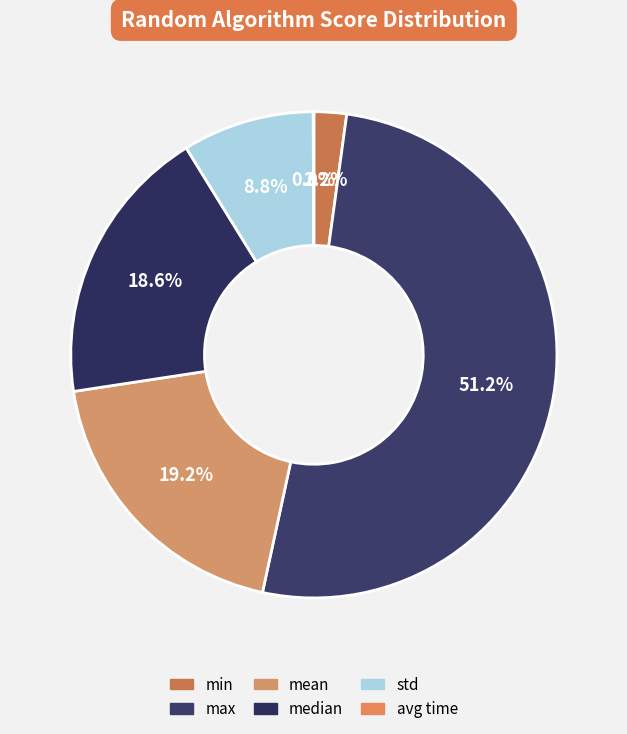

What percentage is the min slice, to the nearest percent?

2%